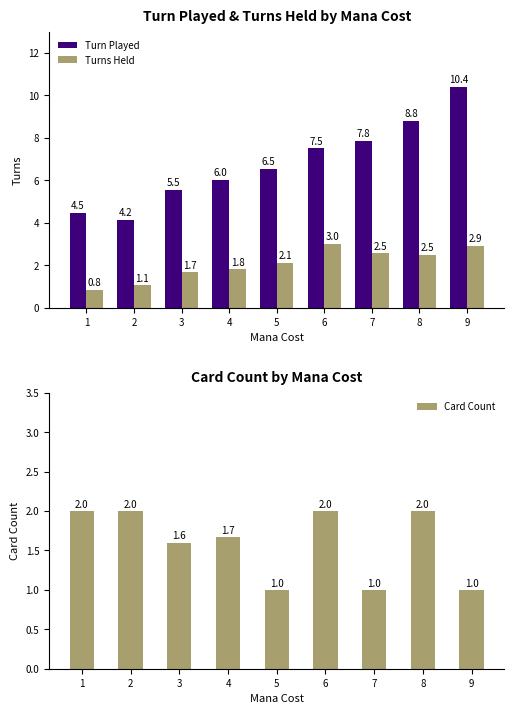

Is it true that Card Count equals 3.0 at 1?

False